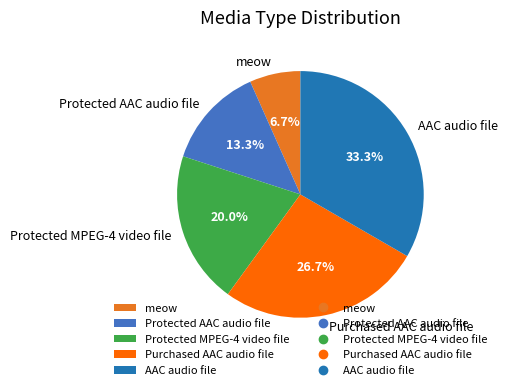

Approximately how many times larger is the value at meow compared to Protected MPEG-4 video file?

0.3